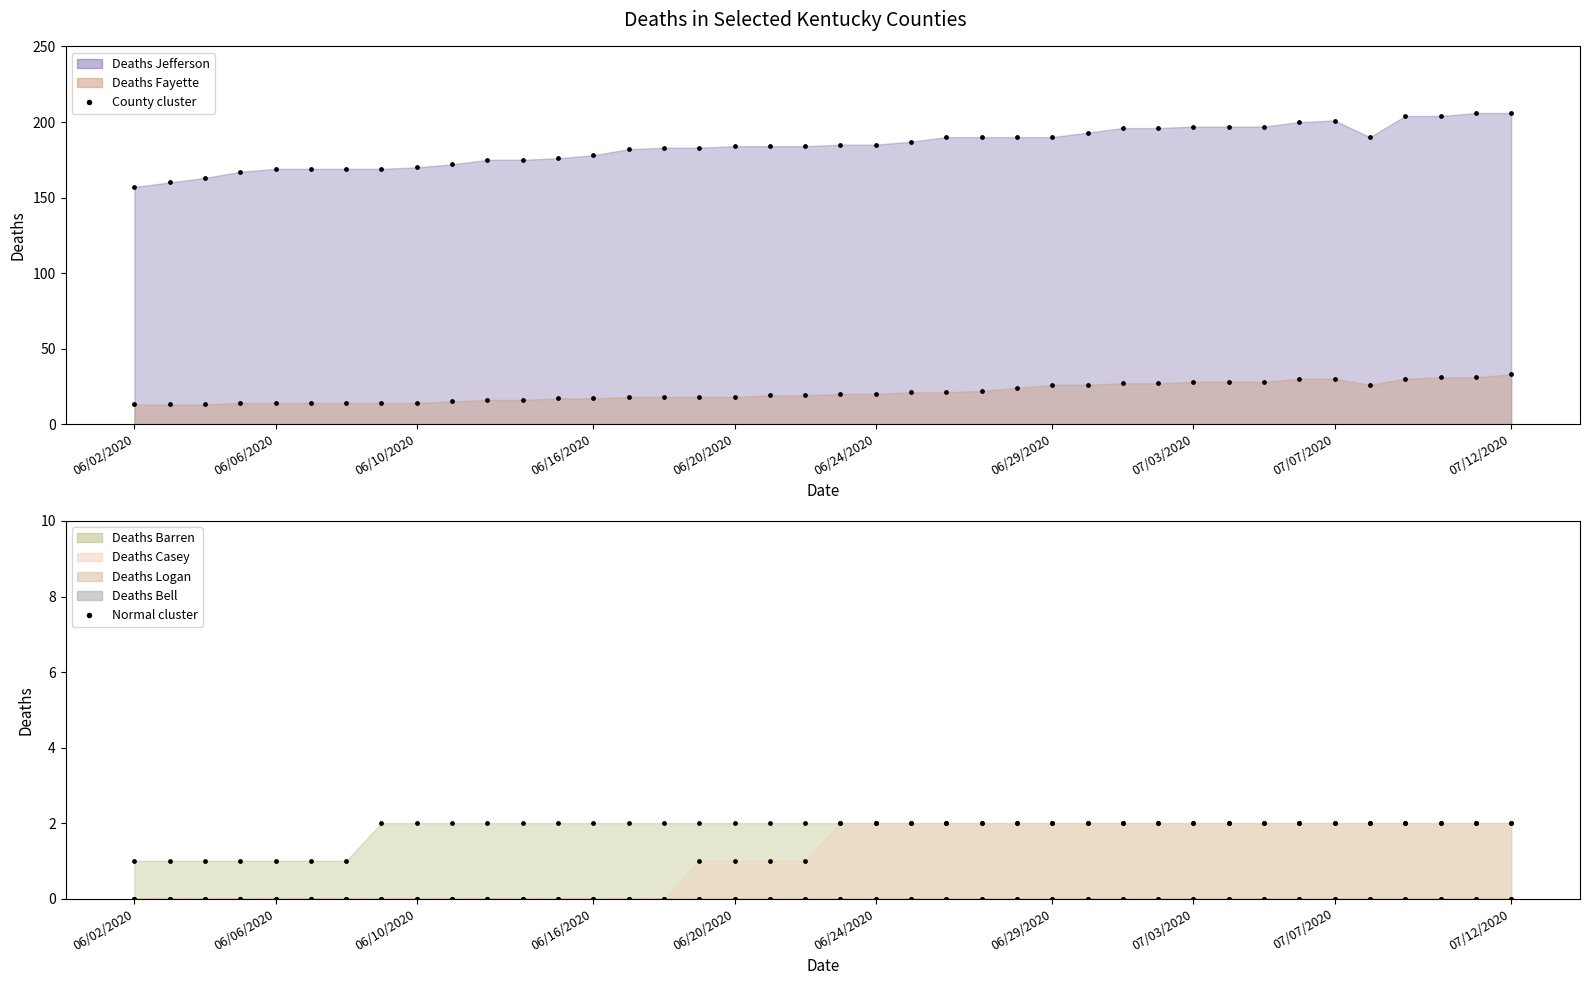

Which series reaches the minimum Y coordinate?

Deaths Casey